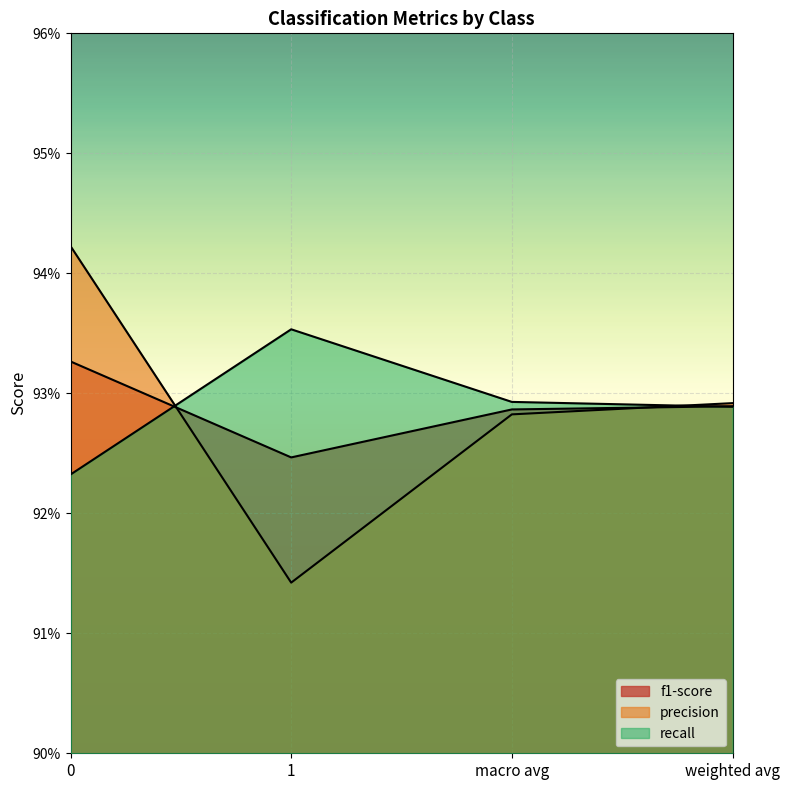

Between which two adjacent categories do f1-score and recall first intersect?

0 and 1